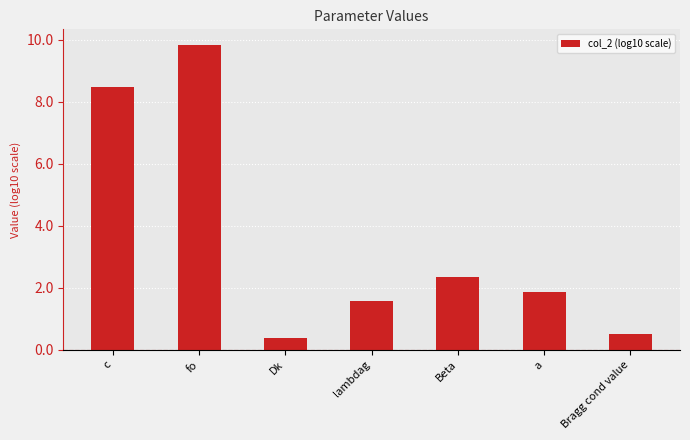

What is the average value?

3.6